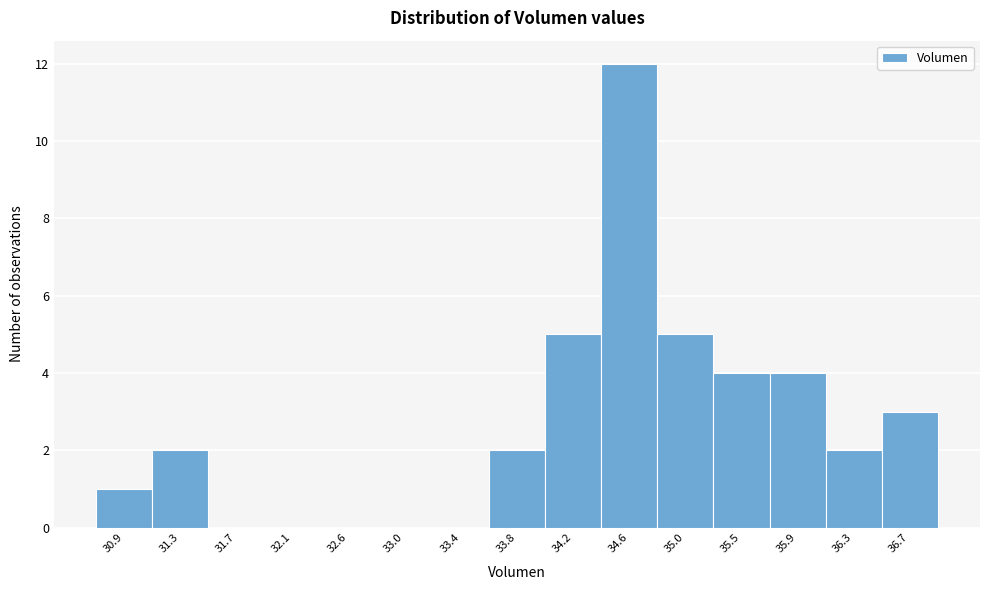

Reading left to right, list every bar in this chart as the range it spans on the x-axis followed by its height. Neither the bar edges nor the heights are printed on the chart, so give them approximately, as read against the axes.

30.70 to 31.10: 1
31.10 to 31.50: 2
31.50 to 31.95: 0
31.95 to 32.35: 0
32.35 to 32.75: 0
32.75 to 33.15: 0
33.15 to 33.60: 0
33.60 to 34.00: 2
34.00 to 34.40: 5
34.40 to 34.85: 12
34.85 to 35.25: 5
35.25 to 35.65: 4
35.65 to 36.05: 4
36.05 to 36.50: 2
36.50 to 36.90: 3